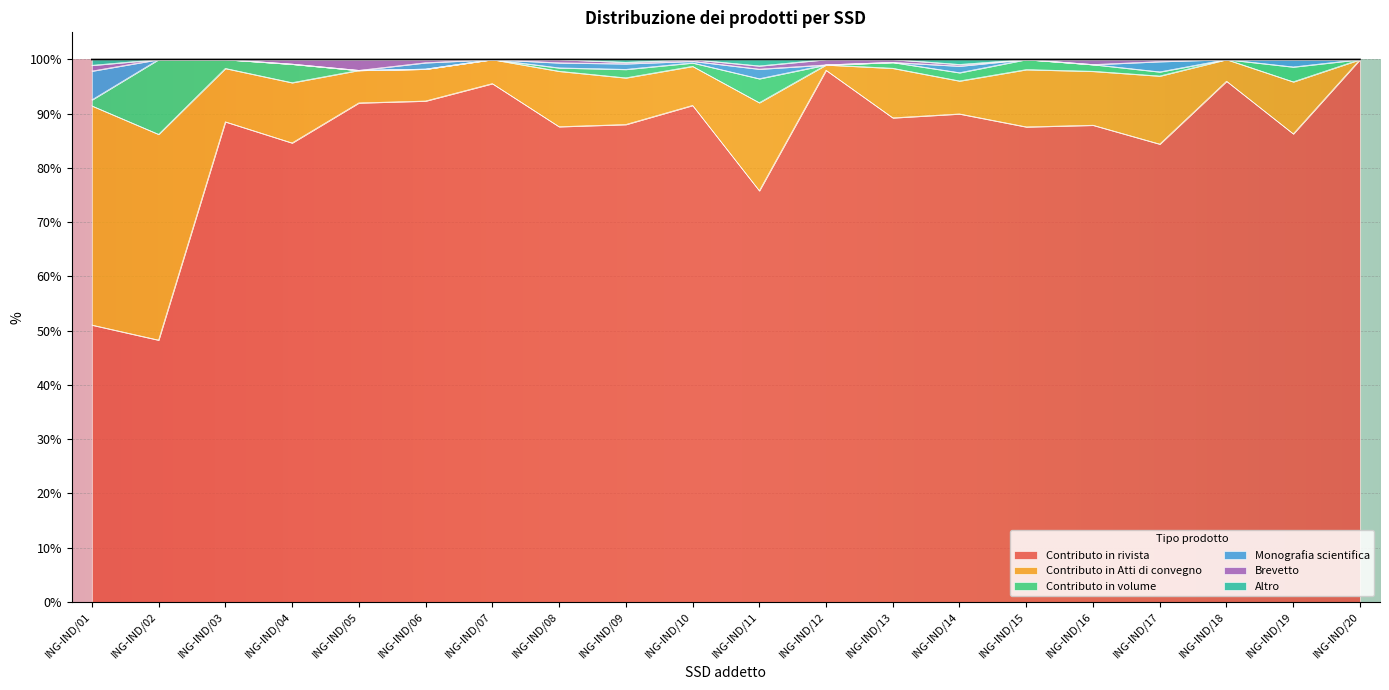

At which category does Contributo in rivista reach its first local valley?

ING-IND/02